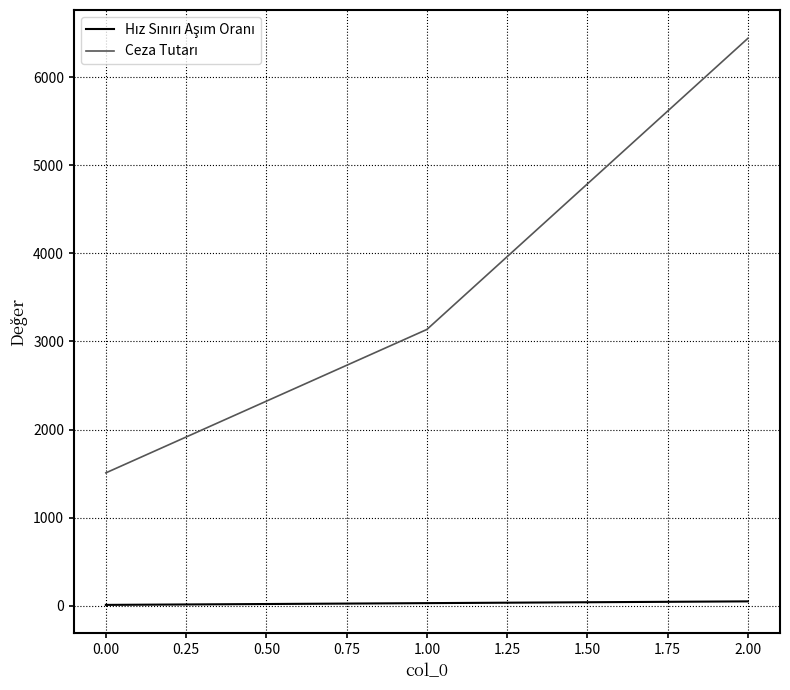

At which category is the sum across all series the highest?

2.00